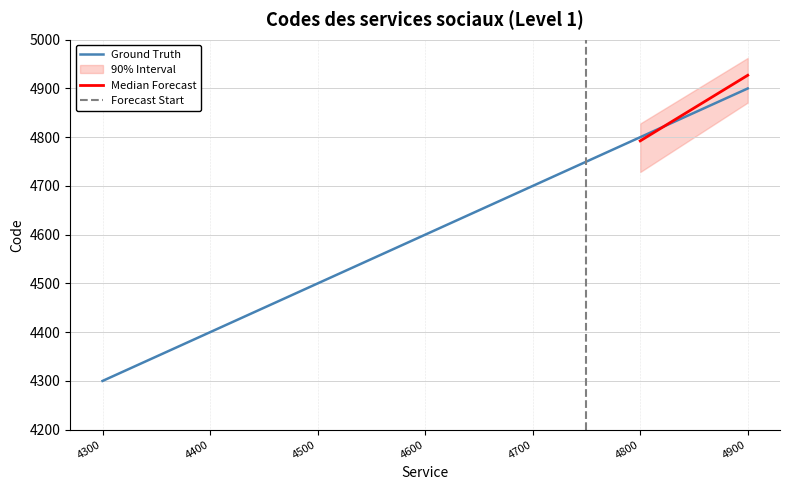

The Ground Truth series shows 4700 at 4700. True or false?

True